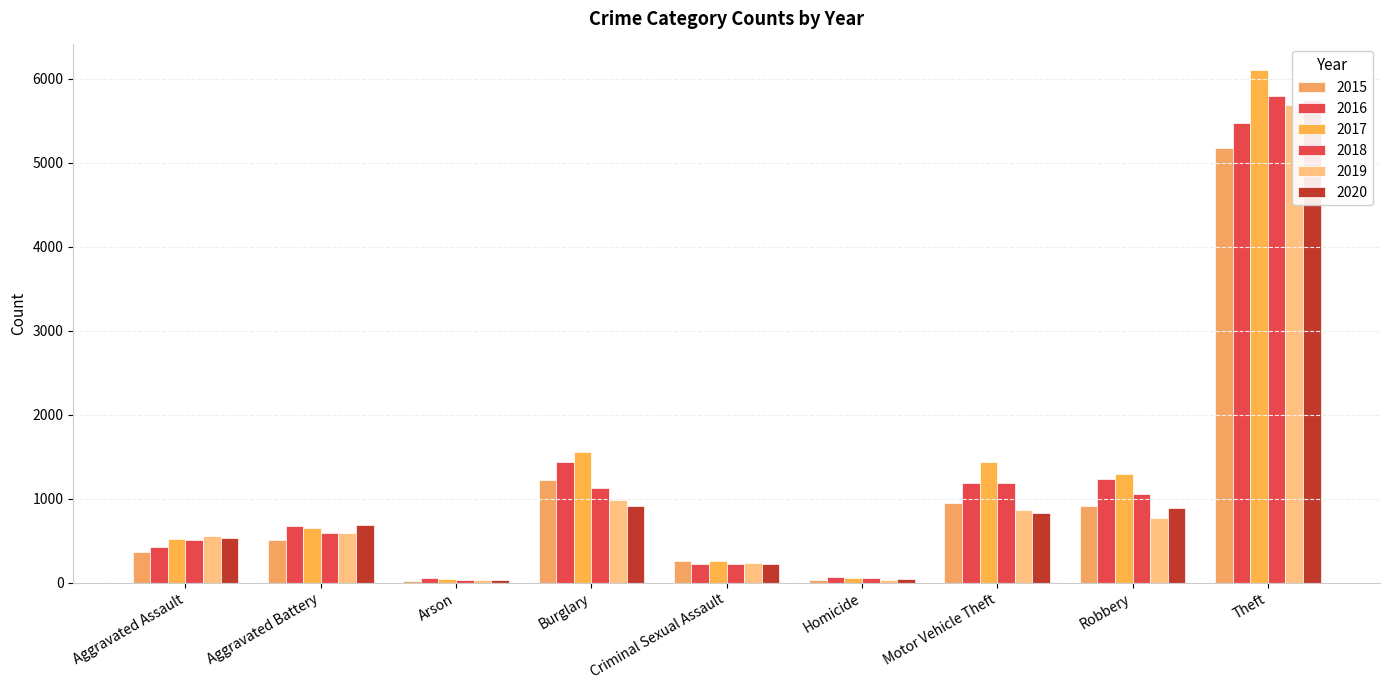

What is the total value across all series at Aggravated Battery?

3704